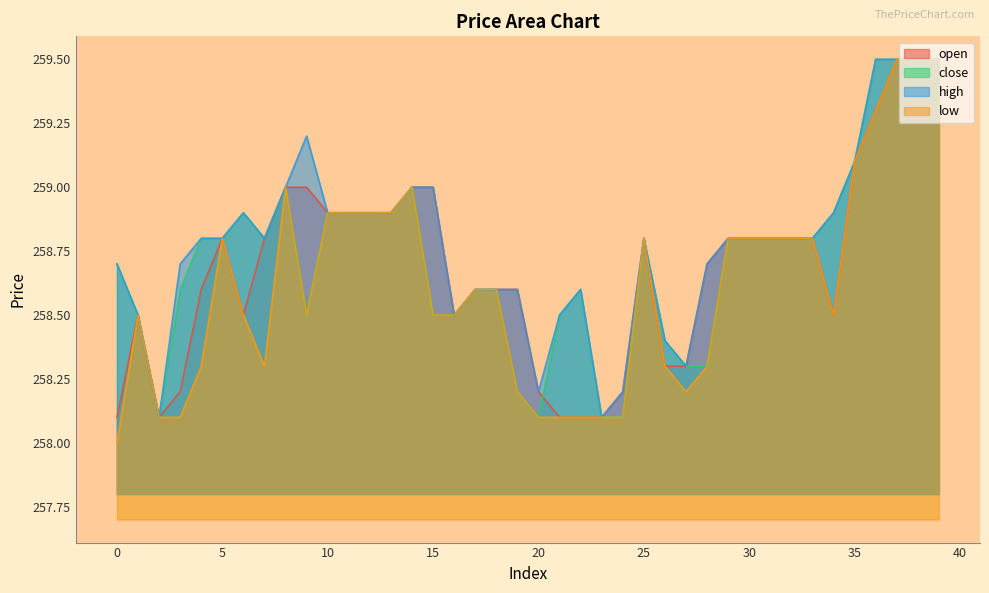

What is the difference between the maximum and minimum values in the low series?

1.5